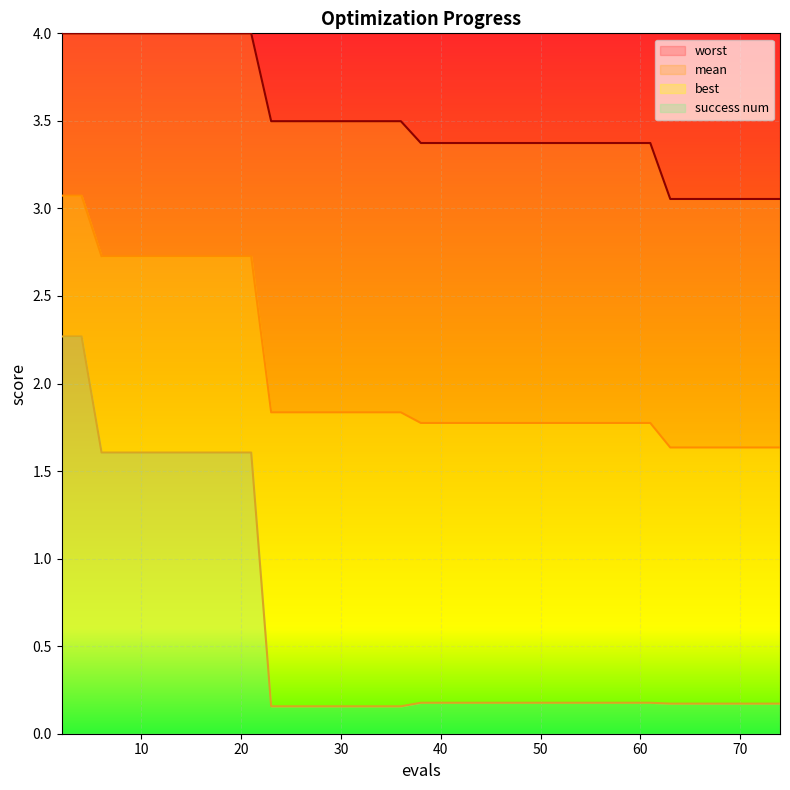

How many lines are shown in the chart?

4